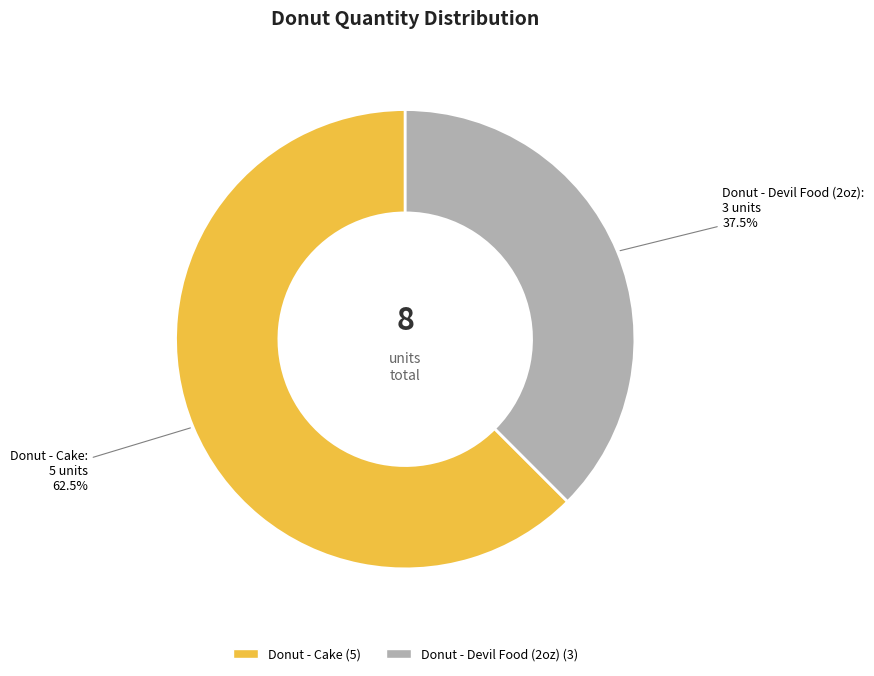

How much of the chart is everything except Donut - Devil Food (2oz)?

62.5%